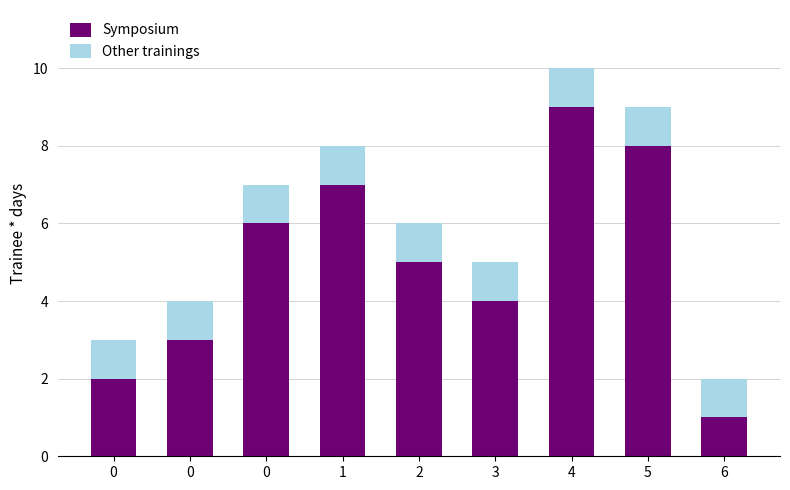

How many bars are there in total?

9